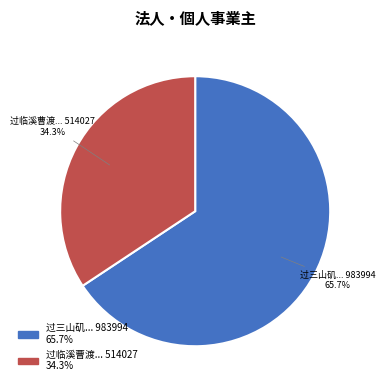

How many segments does this pie chart have?

2